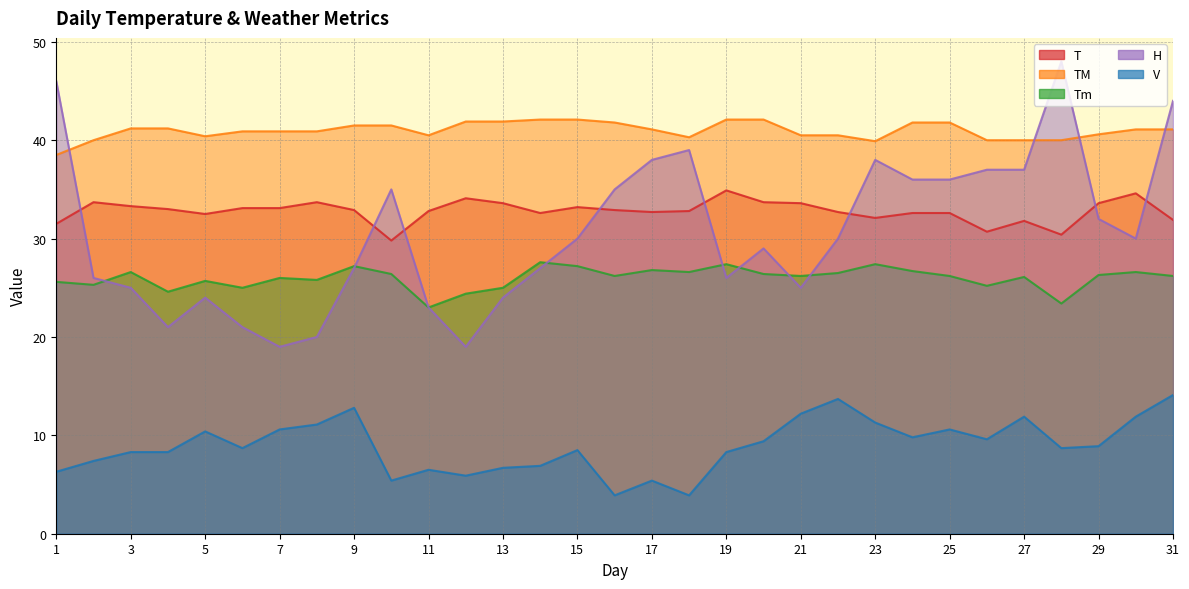

Reading right to left, extract all data points from this chart.

T: 31.9	34.6	33.6	30.4	31.8	30.7	32.6	32.6	32.1	32.7	33.6	33.7	34.9	32.8	32.7	32.9	33.2	32.6	33.6	34.1	32.8	29.8	32.9	33.7	33.1	33.1	32.5	33.0	33.3	33.7	31.5
TM: 41.1	41.1	40.6	40.0	40.0	40.0	41.8	41.8	39.9	40.5	40.5	42.1	42.1	40.3	41.1	41.8	42.1	42.1	41.9	41.9	40.5	41.5	41.5	40.9	40.9	40.9	40.4	41.2	41.2	40.0	38.5
Tm: 26.2	26.6	26.3	23.4	26.1	25.2	26.2	26.7	27.4	26.5	26.2	26.4	27.4	26.6	26.8	26.2	27.2	27.6	25.0	24.4	23.0	26.4	27.2	25.8	26.0	25.0	25.7	24.6	26.6	25.3	25.6
H: 44.0	30.0	32.0	48.0	37.0	37.0	36.0	36.0	38.0	30.0	25.0	29.0	26.0	39.0	38.0	35.0	30.0	27.0	24.0	19.0	23.0	35.0	27.0	20.0	19.0	21.0	24.0	21.0	25.0	26.0	46.0
V: 14.1	11.9	8.9	8.7	11.9	9.6	10.6	9.8	11.3	13.7	12.2	9.4	8.3	3.9	5.4	3.9	8.5	6.9	6.7	5.9	6.5	5.4	12.8	11.1	10.6	8.7	10.4	8.3	8.3	7.4	6.3